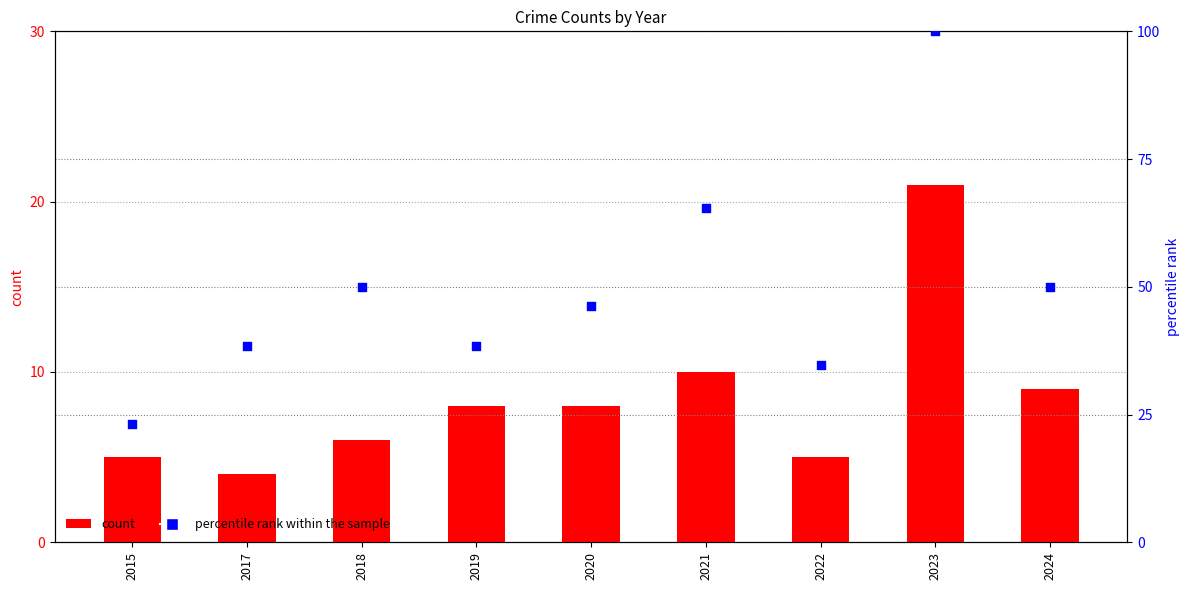

What is the total value across all series at 2019?

46.5